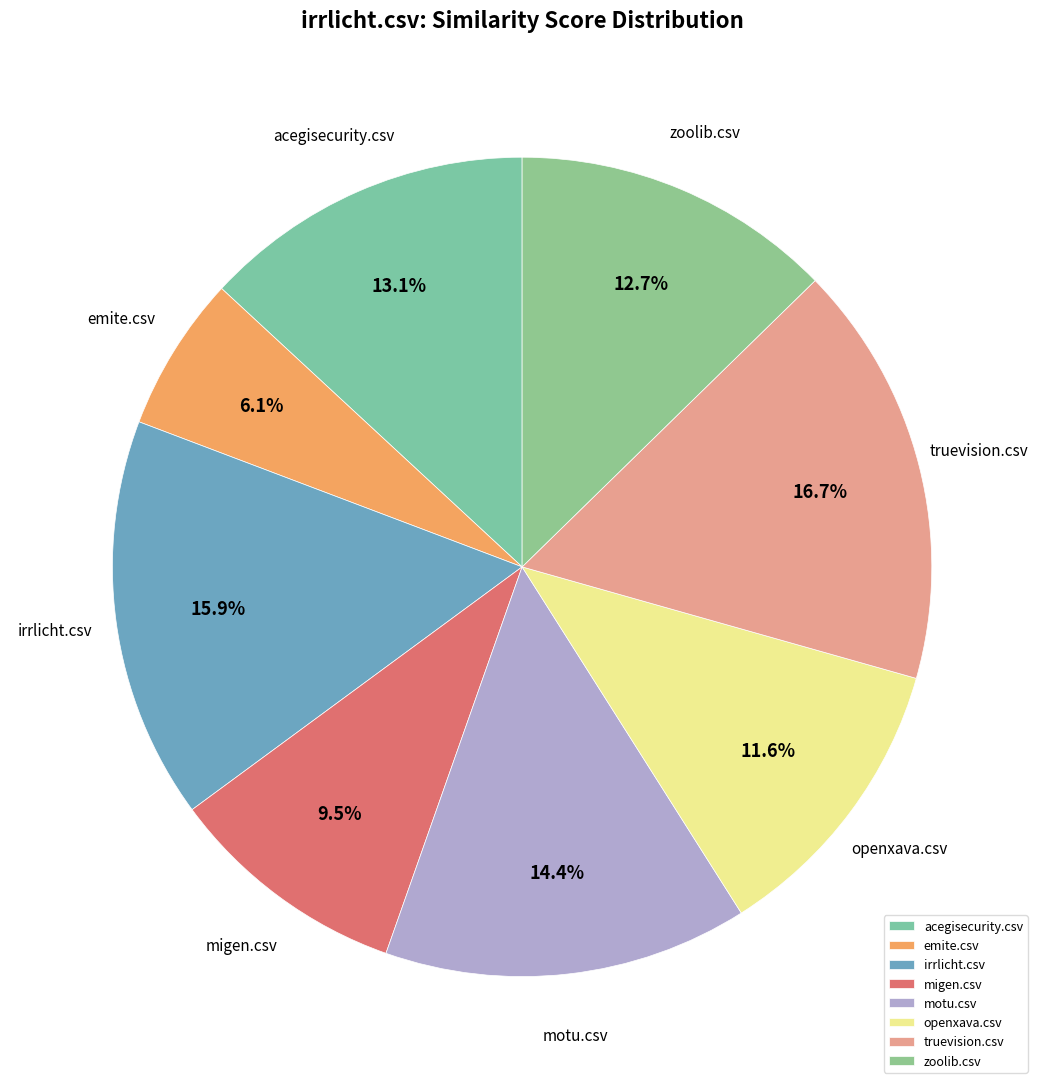

Is it true that motu.csv is 14% of the pie?

True